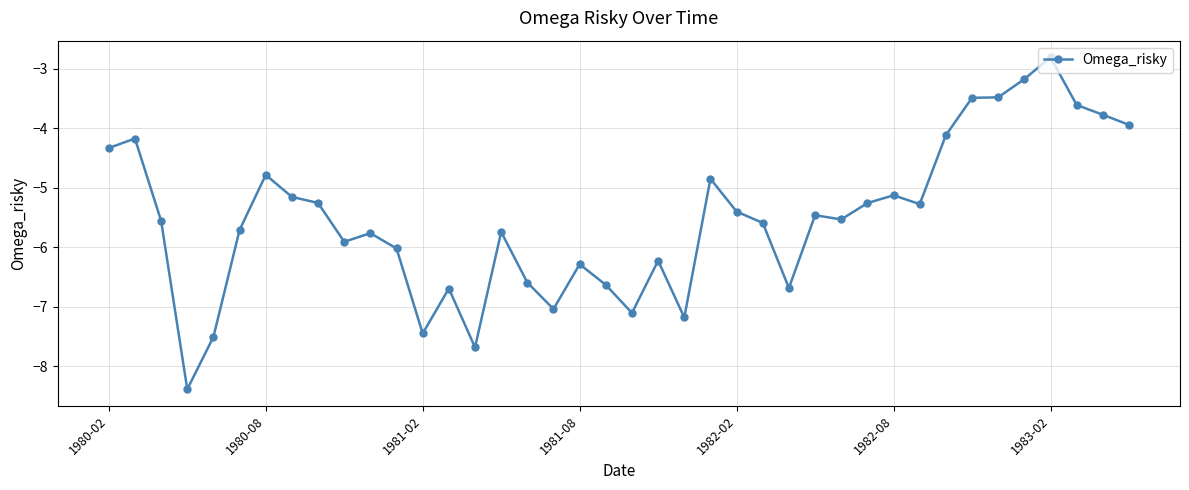

What is the maximum value shown in the chart?

-2.8